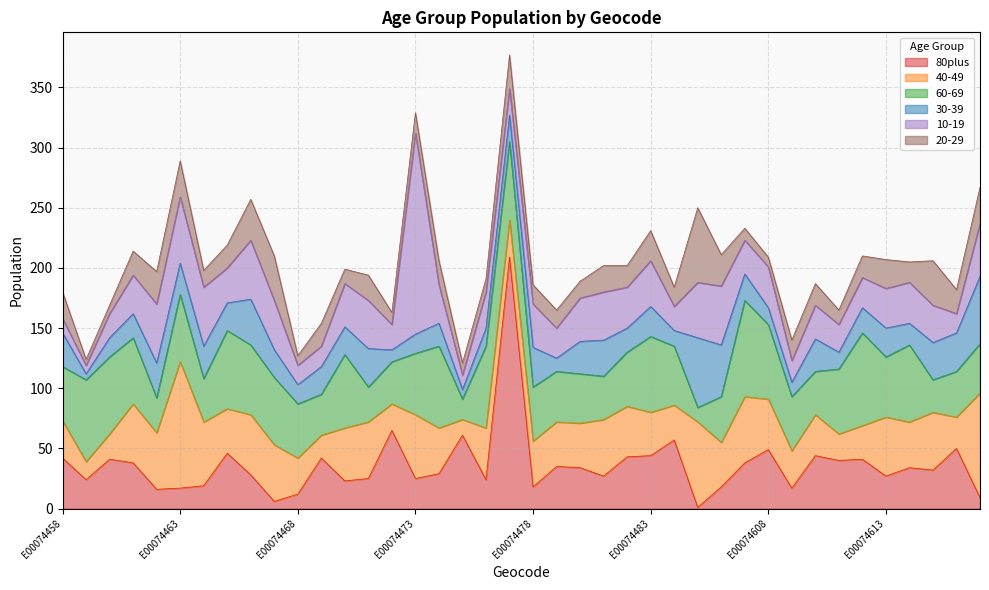

How many interior local valleys does the 80plus series have?

13